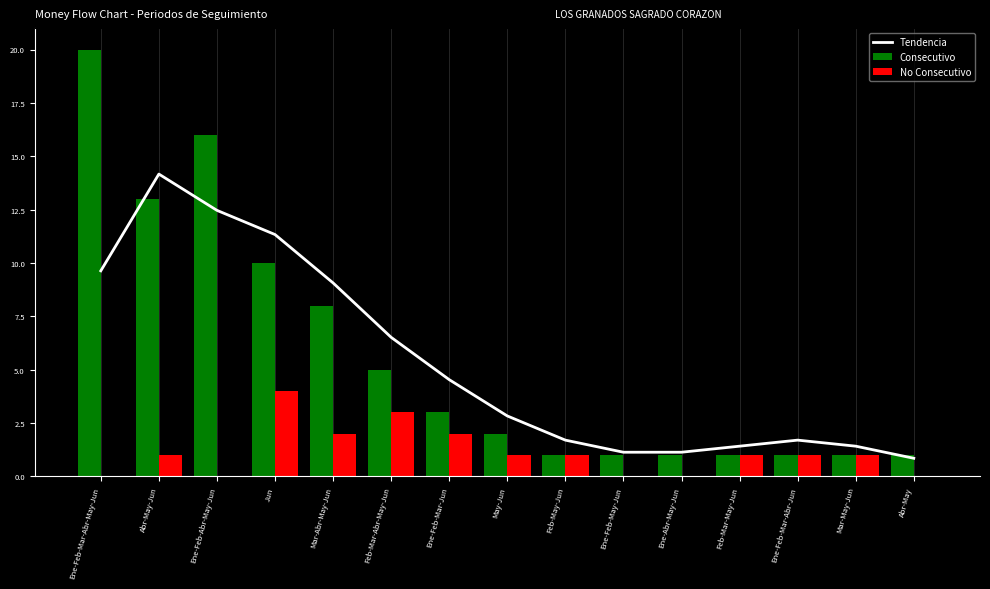

At how many categories does at least one series exceed 12?

3